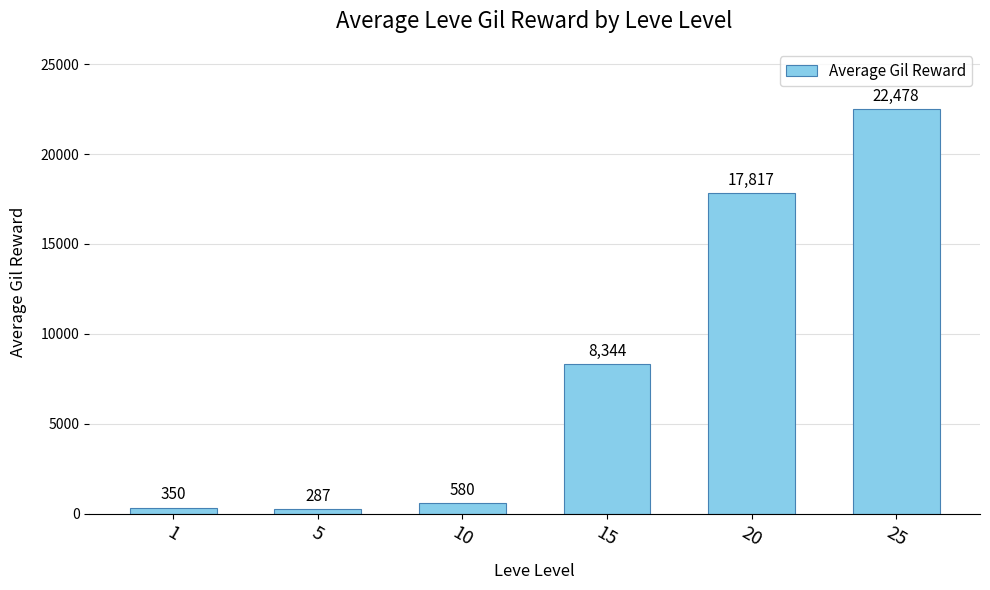

Rank the categories by value from lowest to highest.

5, 1, 10, 15, 20, 25